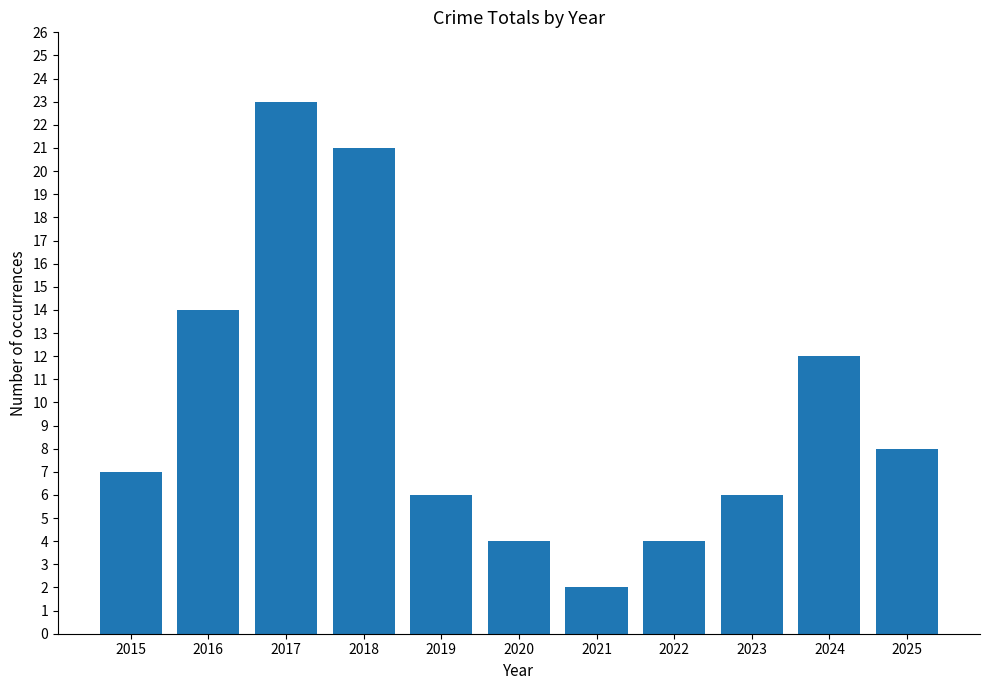

What is the difference between the maximum and minimum values?

21